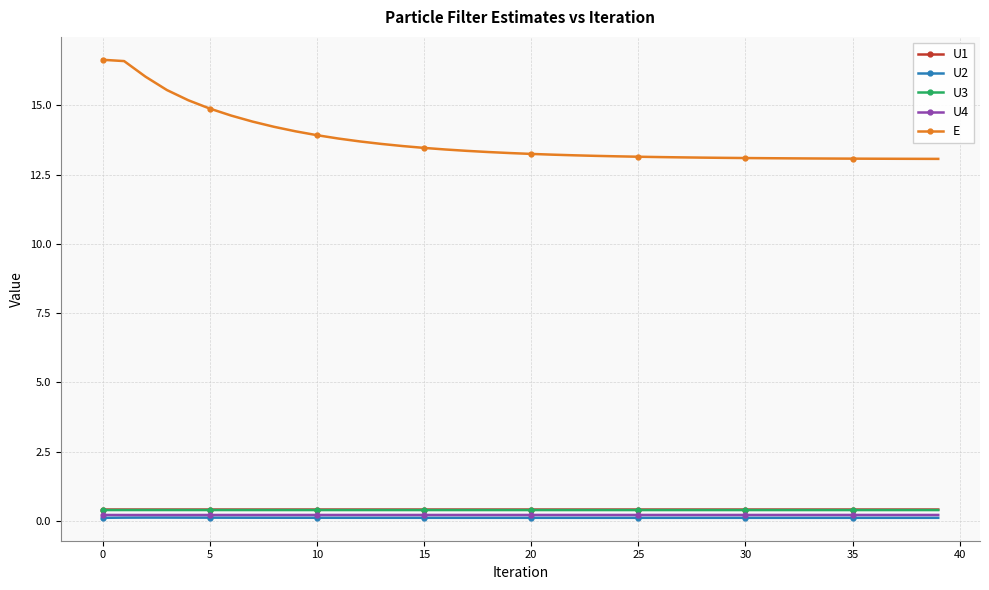

What is the value of the U3 point at the 21st from the left?

0.4